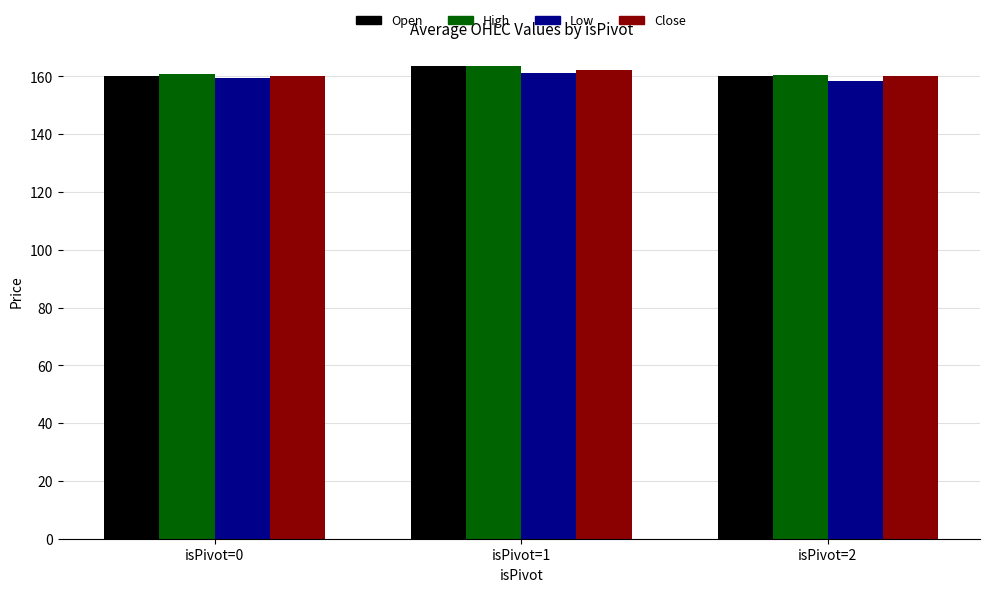

What is the sum of all Close values?

482.3